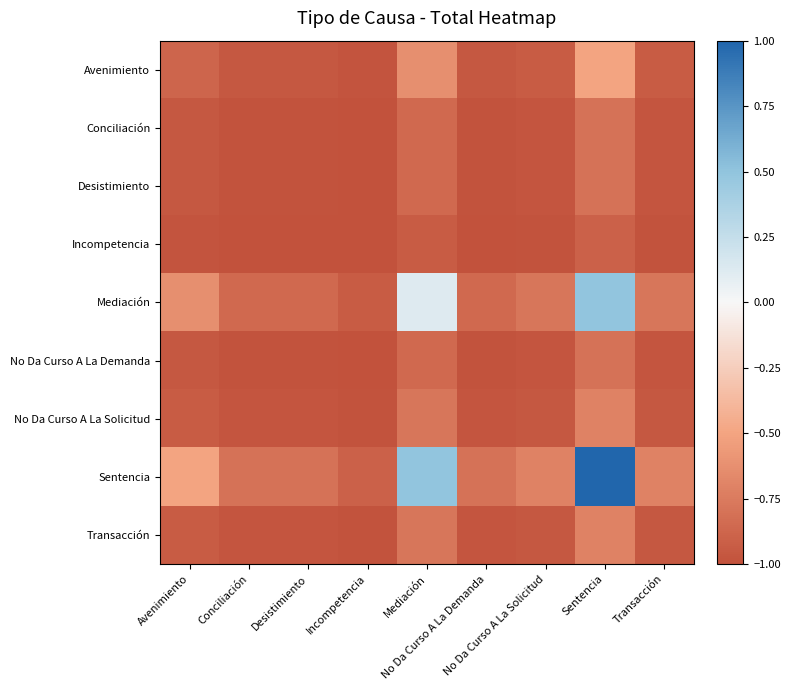

At which category is the sum across all series the highest?

Sentencia